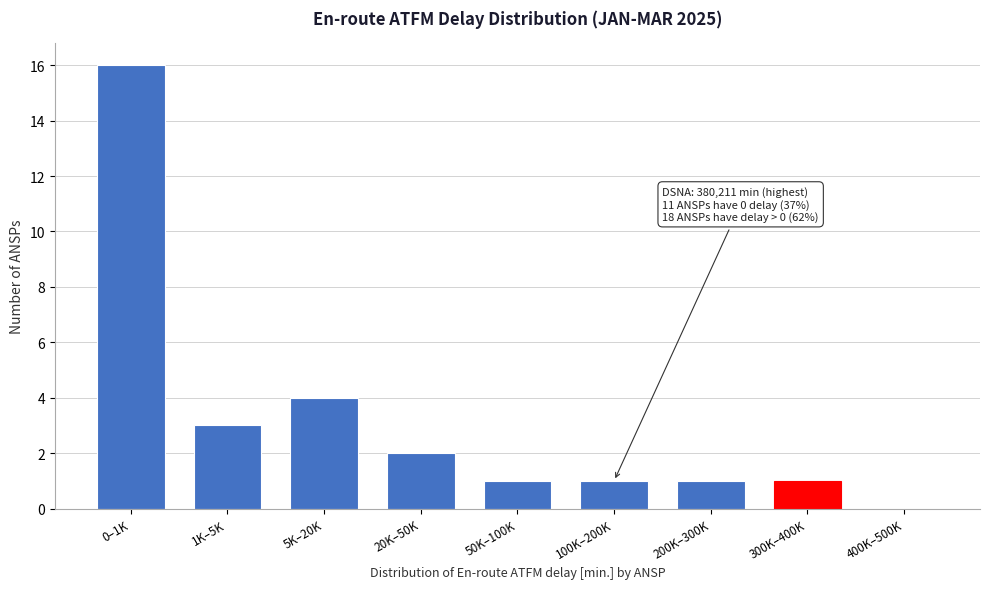

Reading right to left, extract all data points from this chart.

400K–500K=0	300K–400K=1	200K–300K=1	100K–200K=1	50K–100K=1	20K–50K=2	5K–20K=4	1K–5K=3	0–1K=16